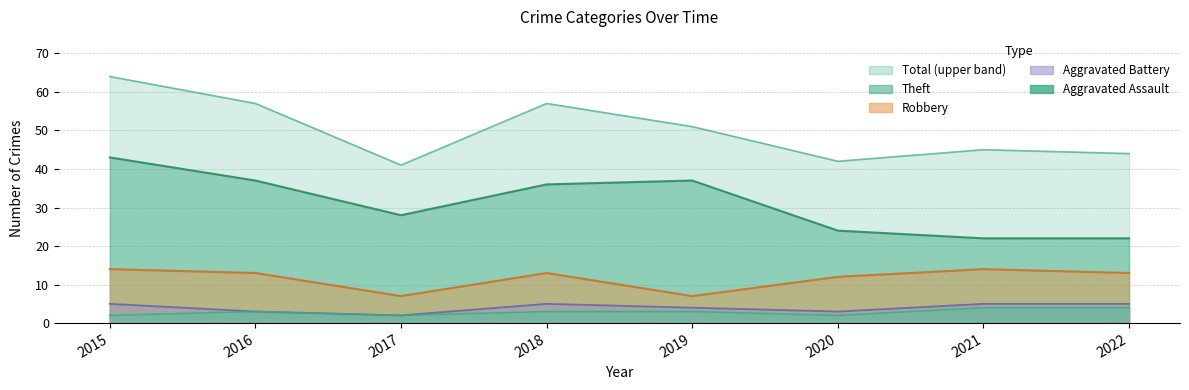

The value of Robbery at 2018 is 18. True or false?

False